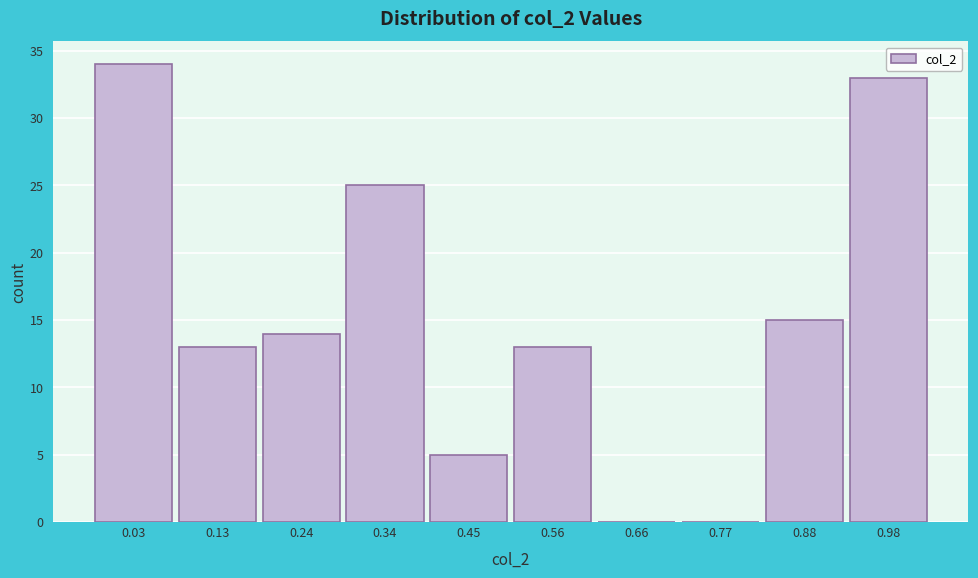

Reading left to right, list all the values displayed in this chart.

0.03=34	0.13=13	0.24=14	0.34=25	0.45=5	0.56=13	0.66=0	0.77=0	0.88=15	0.98=33